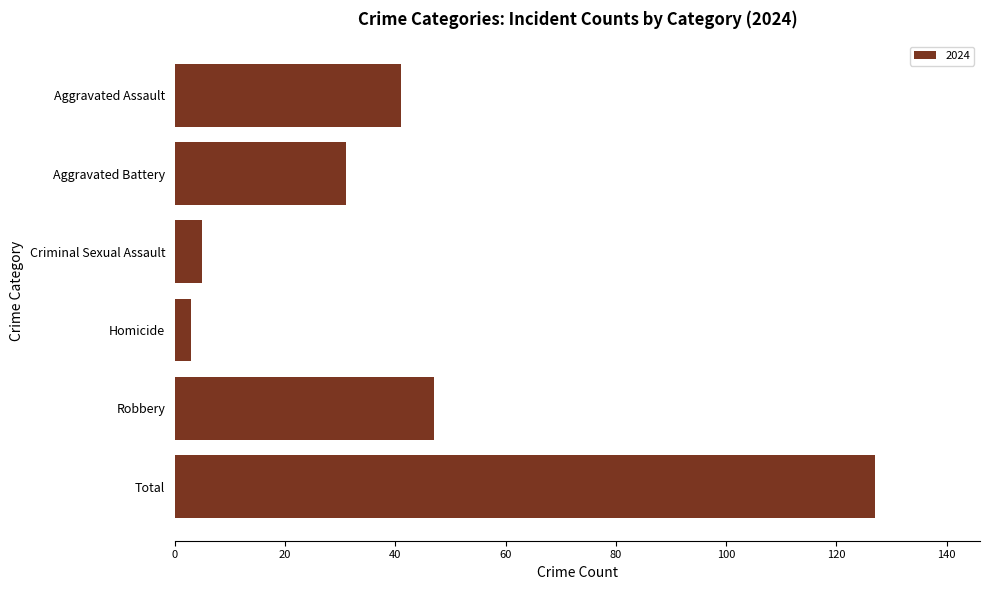

What is the smallest value displayed?

3